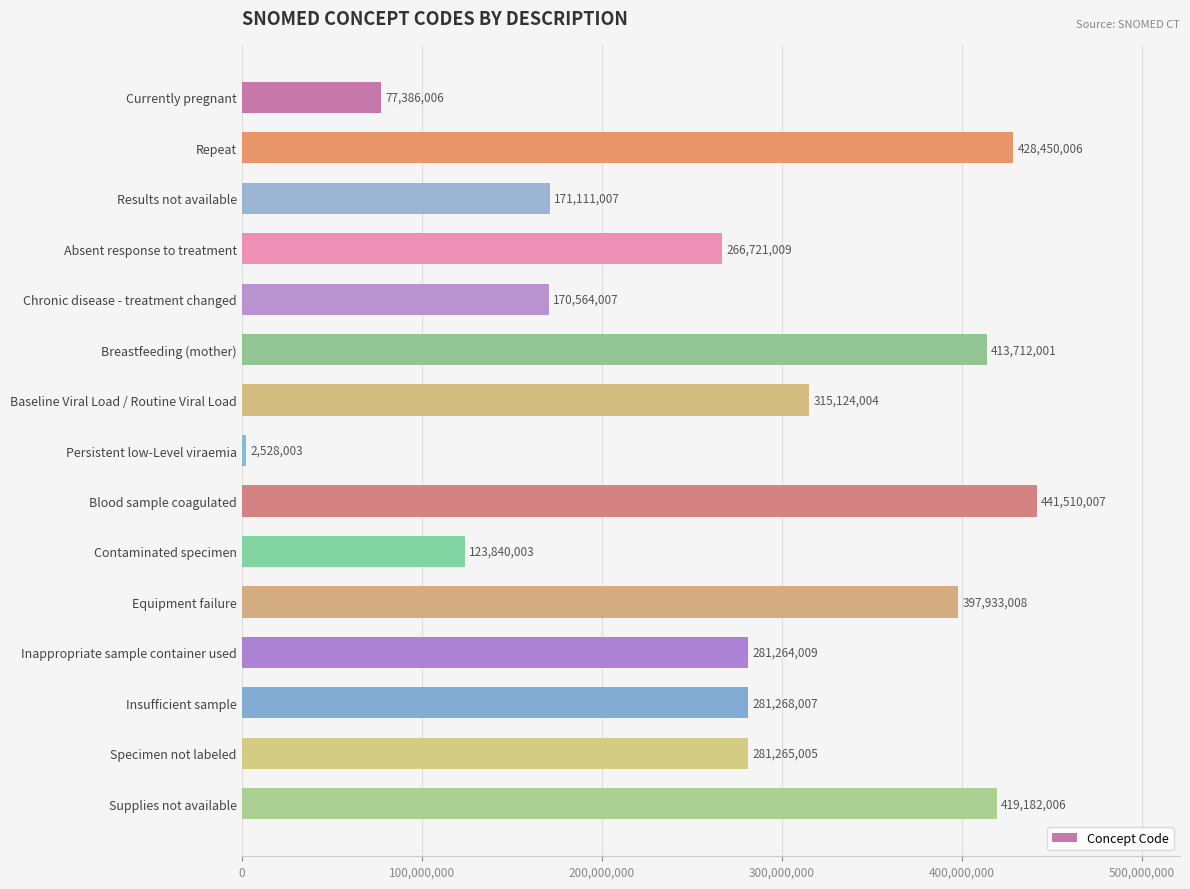

What position from the top is Contaminated specimen?

10